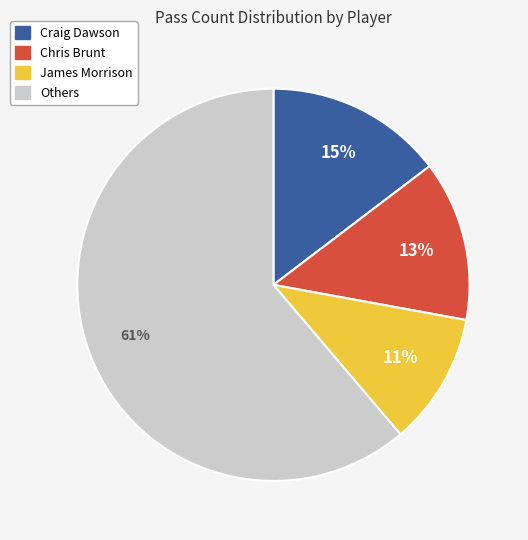

Is there a majority slice in this chart?

Yes